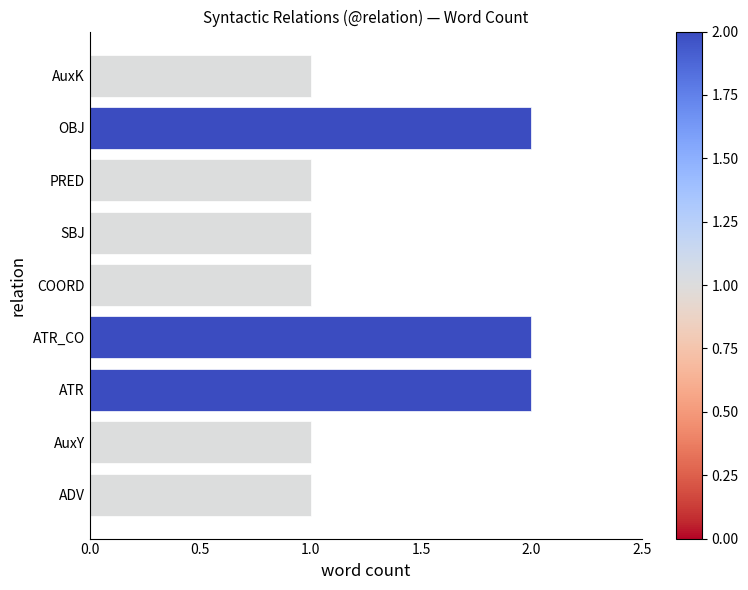

The chart shows a value of 2 at AuxK. True or false?

False